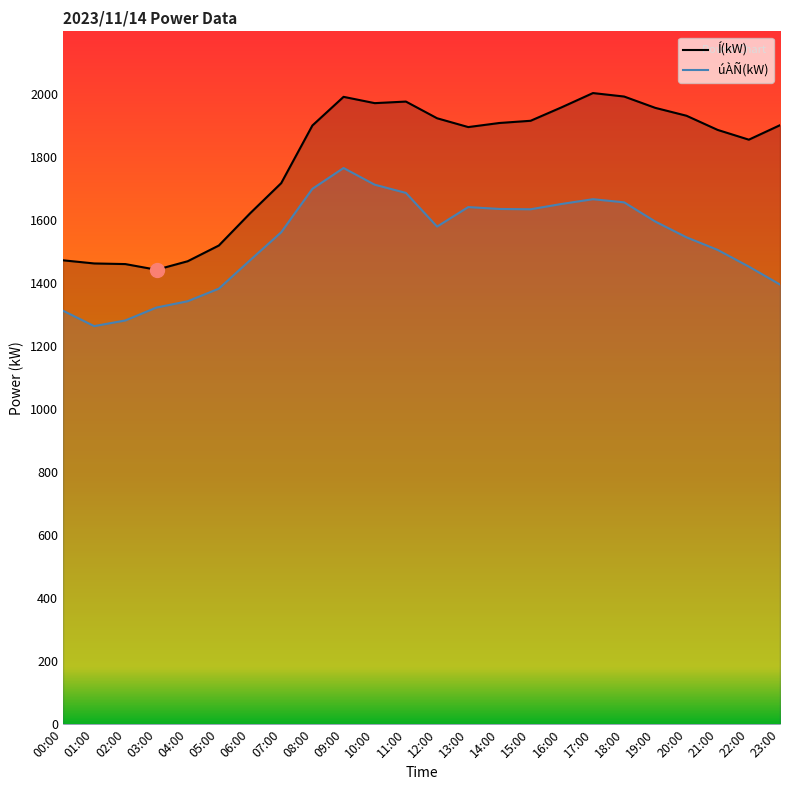

What is the label of the 12th point from the right?

12:00